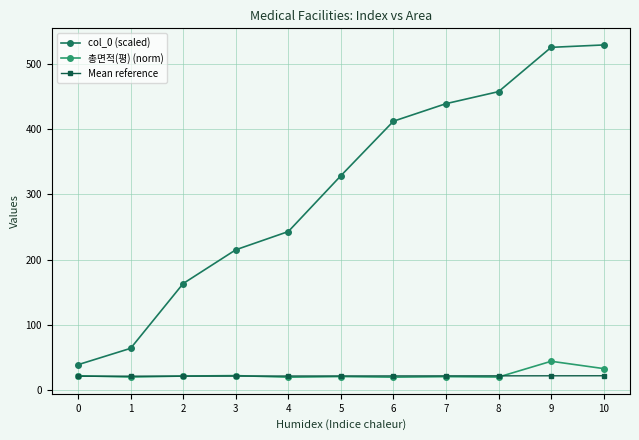

Which series has the widest spread of values?

col_0 (scaled)